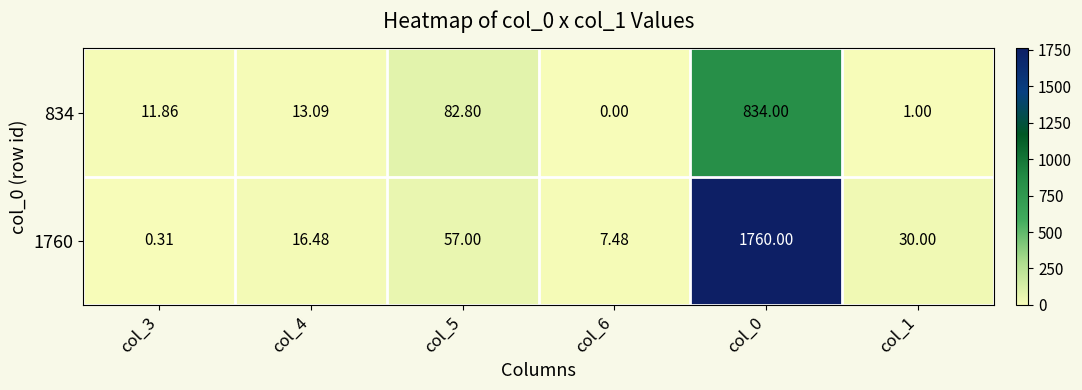

Is the value of 1760 at col_4 greater than the value of 834 at col_0?

No